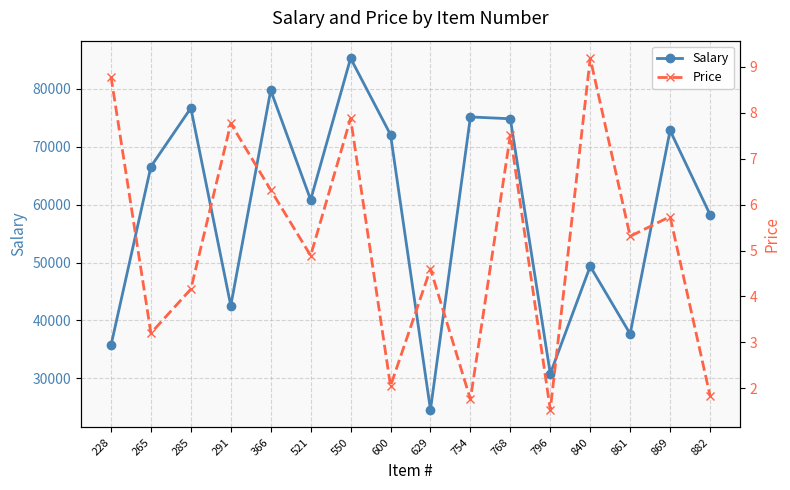

What is the sum of the Price values at 754 and 366?

8.1